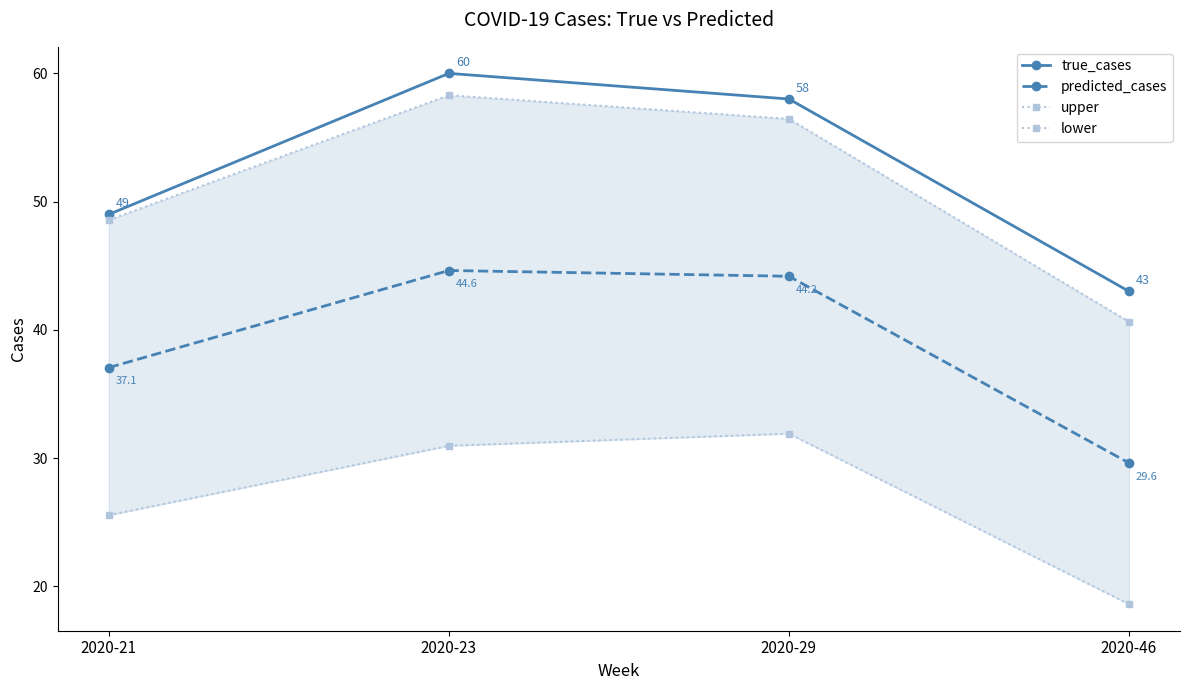

True or false: predicted_cases has a value of 19.0 at 2020-23.

False